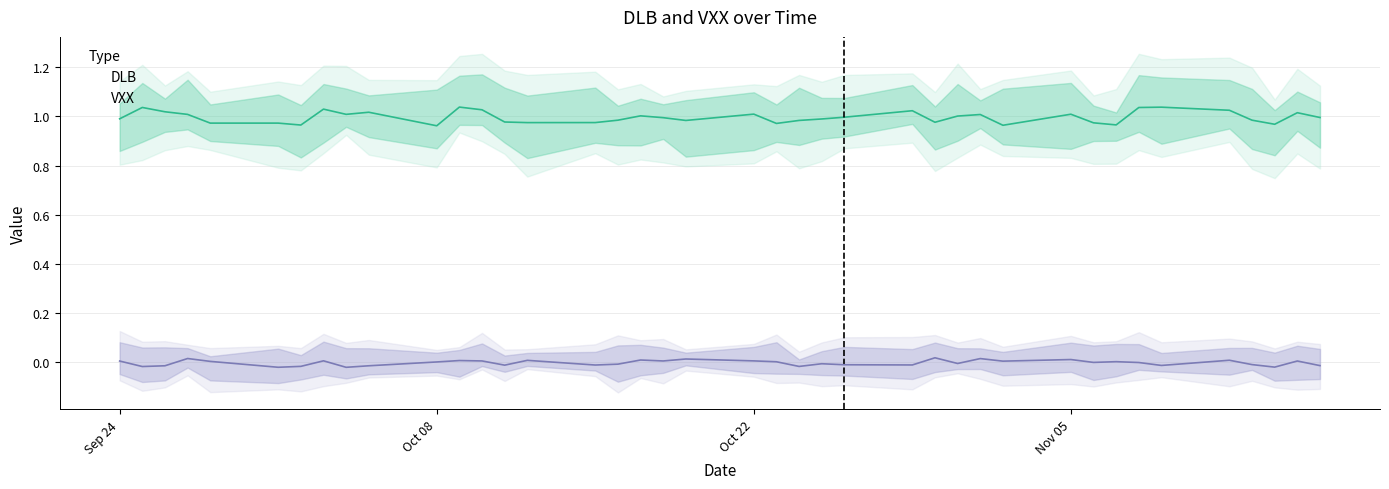

Which has a higher value, 25 or 22?

25